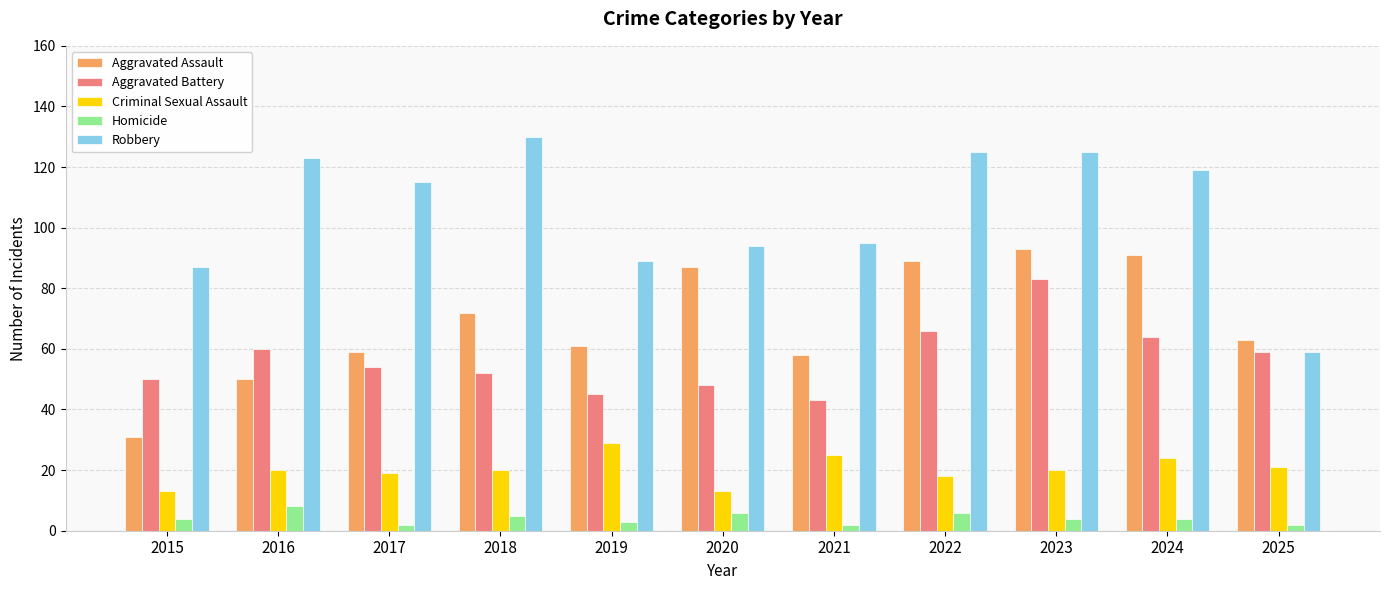

At which label does Robbery first exceed 115?

2016